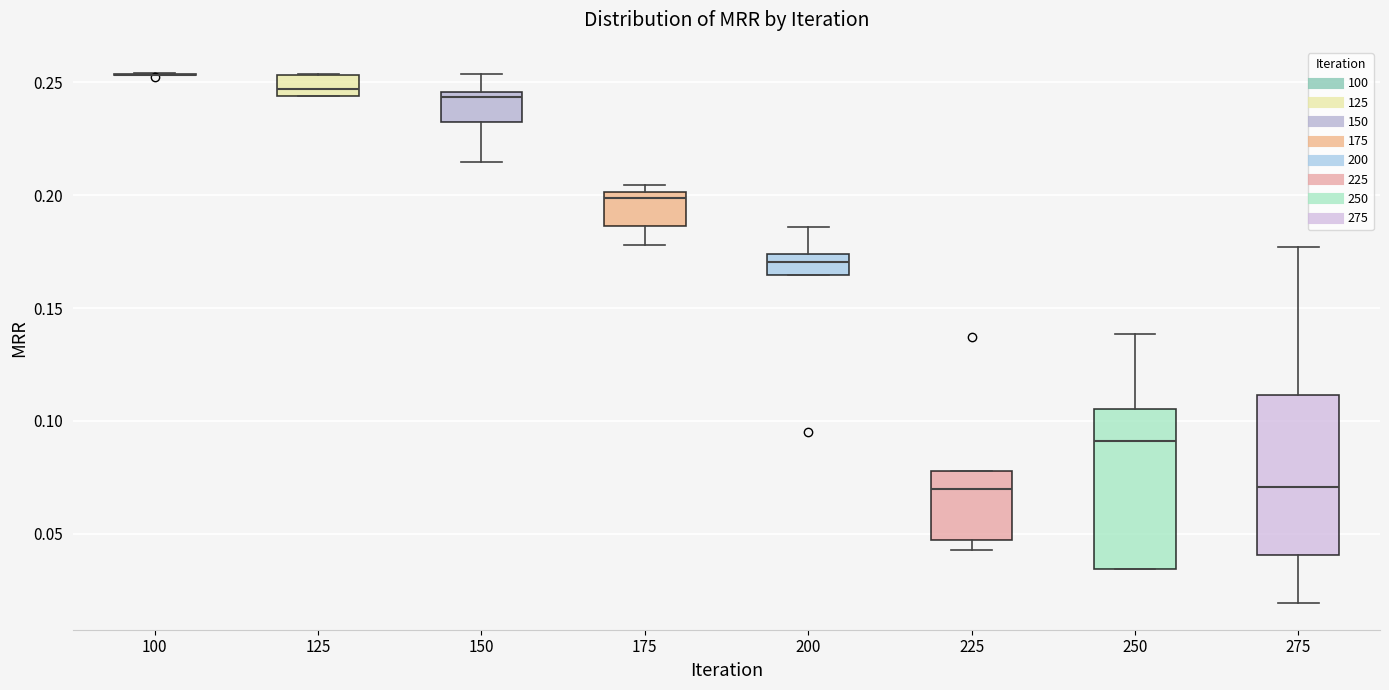

Reading left to right, read every box against the y-axis: the position of its median line, the range the box covers, and the ends of its whiskers. The values are not printed on the chart, so give them approximately, as read against the axis.

100: box collapsed to a line at 0.255, whiskers 0.255 to 0.255
125: median 0.245 (inside the box), box 0.245 to 0.255, whiskers 0.245 to 0.255
150: median 0.245 (just below the box's upper edge), box 0.230 to 0.245, whiskers 0.215 to 0.255
175: median 0.200 (just below the box's upper edge), box 0.185 to 0.200, whiskers 0.180 to 0.205
200: median 0.170, box 0.165 to 0.175, whiskers 0.165 to 0.185
225: median 0.070, box 0.045 to 0.080, whiskers 0.045 (just below the box's lower edge) to 0.080
250: median 0.090, box 0.035 to 0.105, whiskers 0.035 to 0.140
275: median 0.070, box 0.040 to 0.110, whiskers 0.020 to 0.175